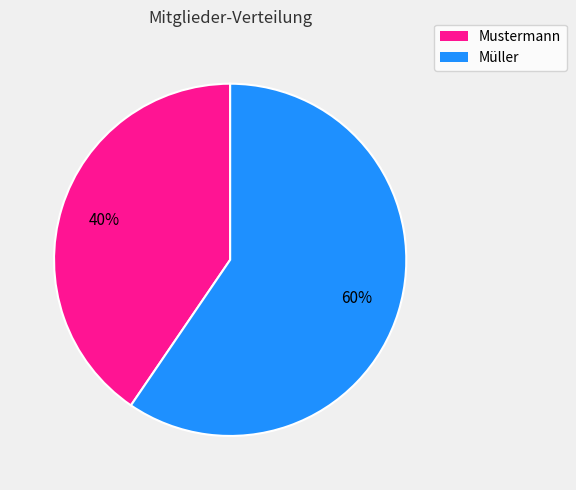

To the nearest percent, what portion does Mustermann represent?

40%